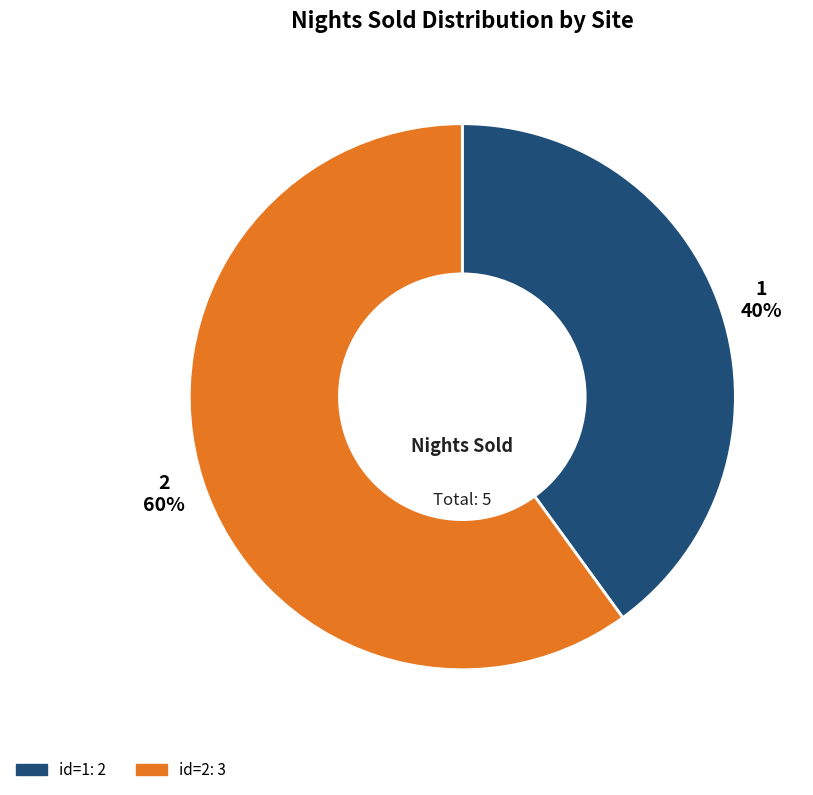

Which category has the smallest portion of the pie?

1